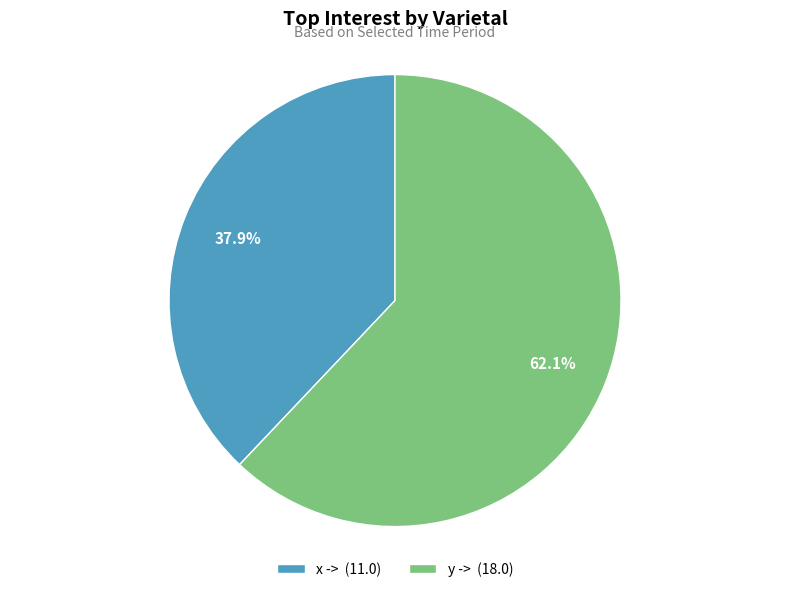

What is the ratio of the value at x -> (11.0) to the value at y -> (18.0)?

0.6